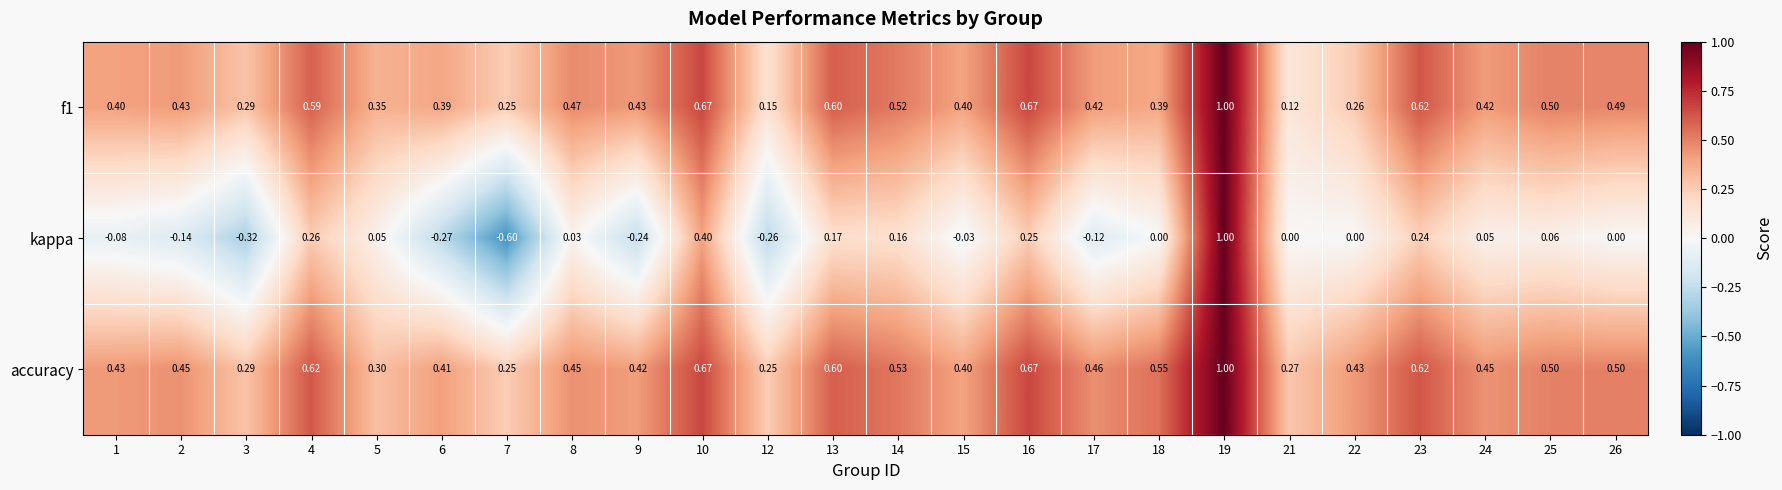

Which series changed the most between 14 and 18?

kappa